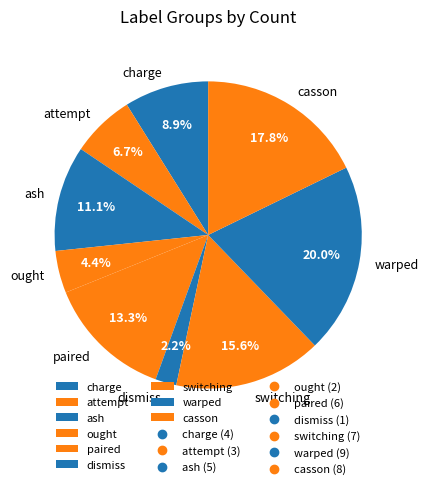

What is the smallest slice in the pie chart?

dismiss